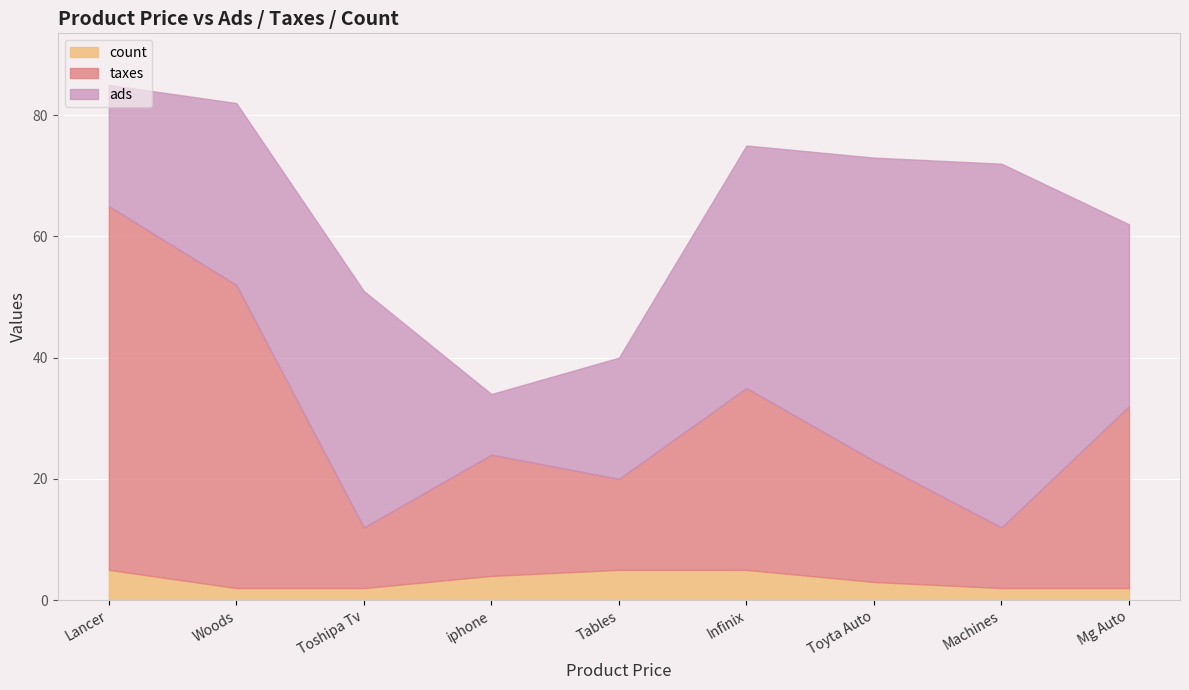

What is the maximum value for count?

5